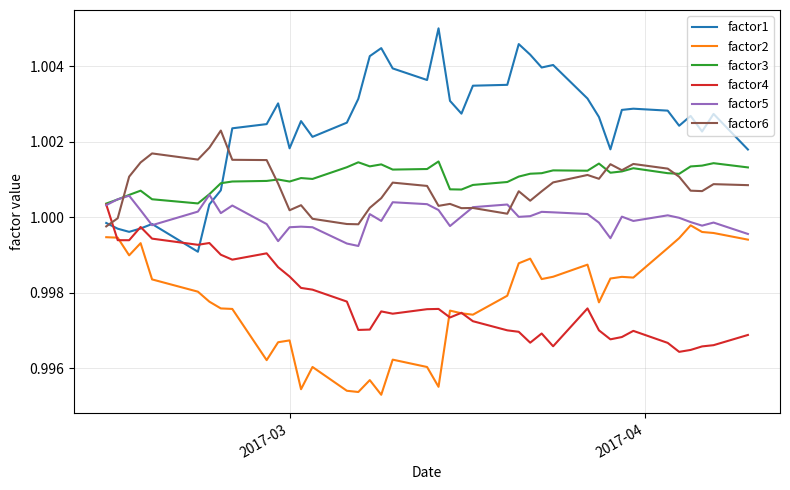

Which series has the largest total across all categories?

factor1